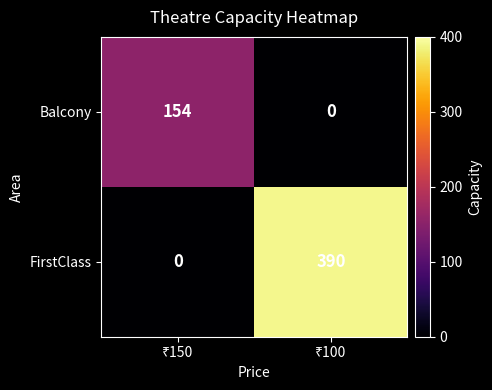

Which series has the widest spread of values?

FirstClass